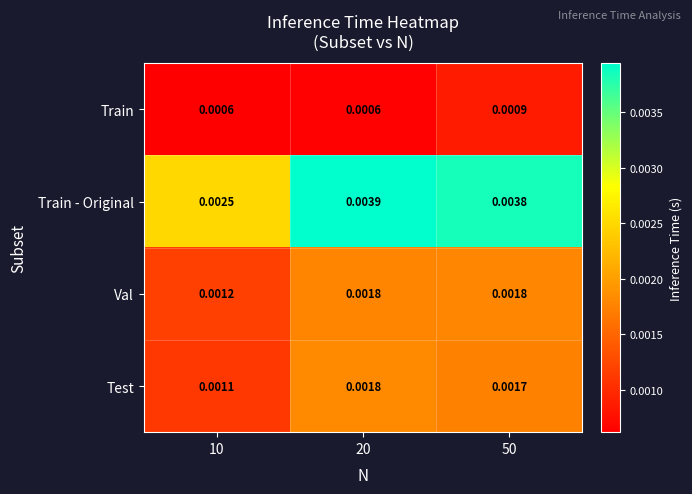

How many data points does each series have?

3